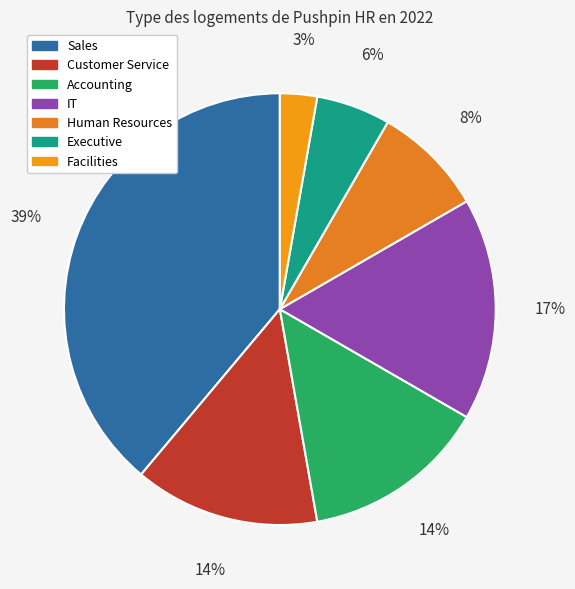

How many segments does this pie chart have?

7